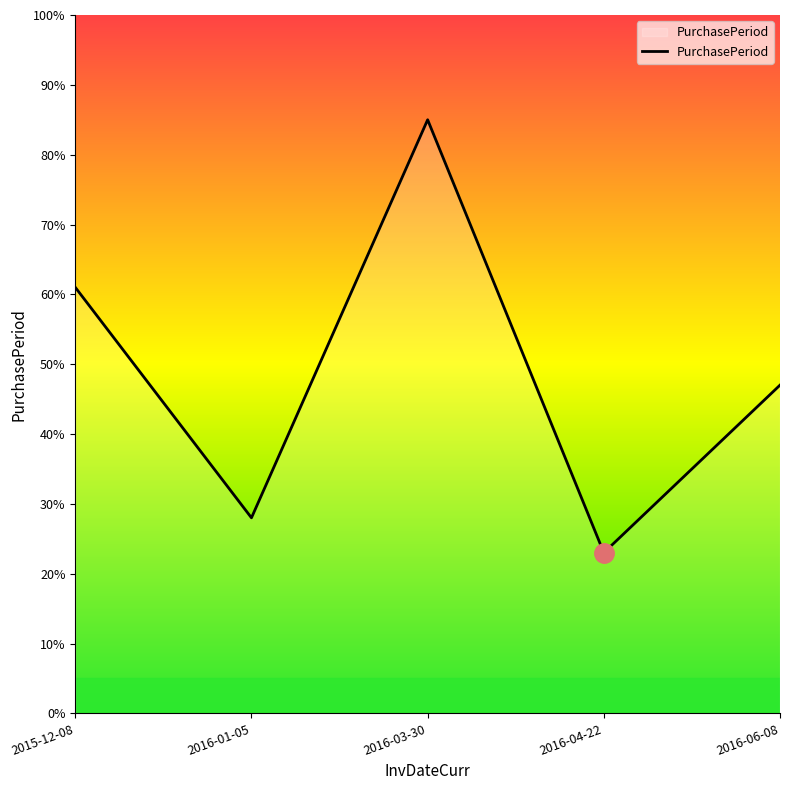

Which label corresponds to the largest value in the chart?

2016-03-30